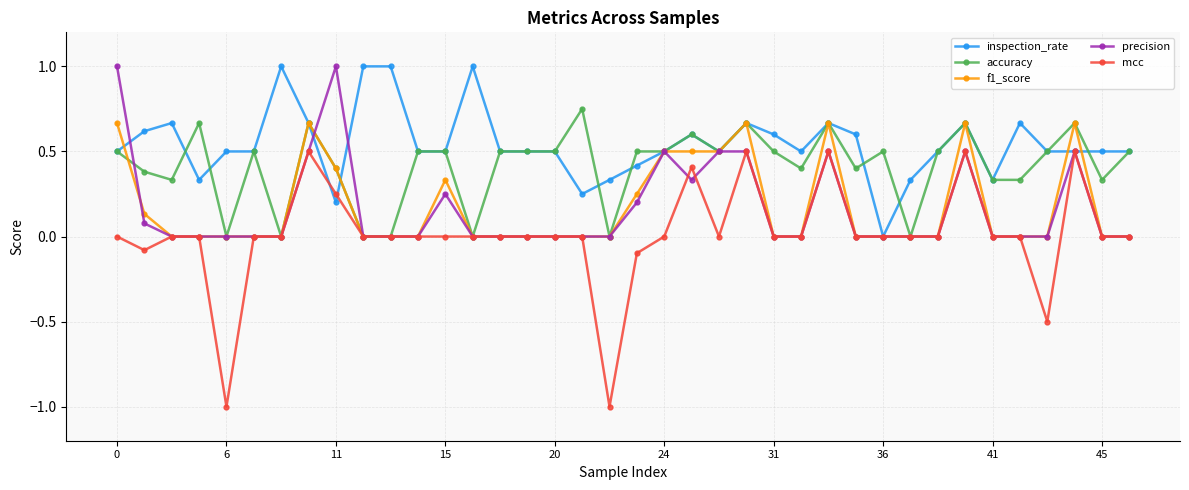

Which series has the largest range (max minus min)?

mcc